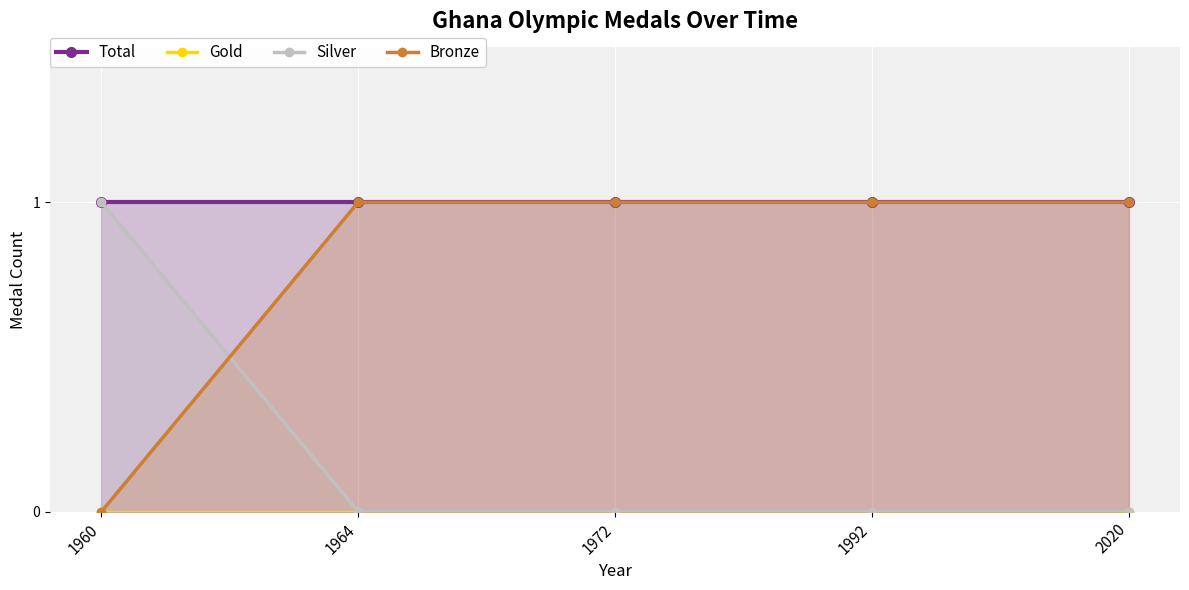

Which category has the highest value in the Gold series?

1960